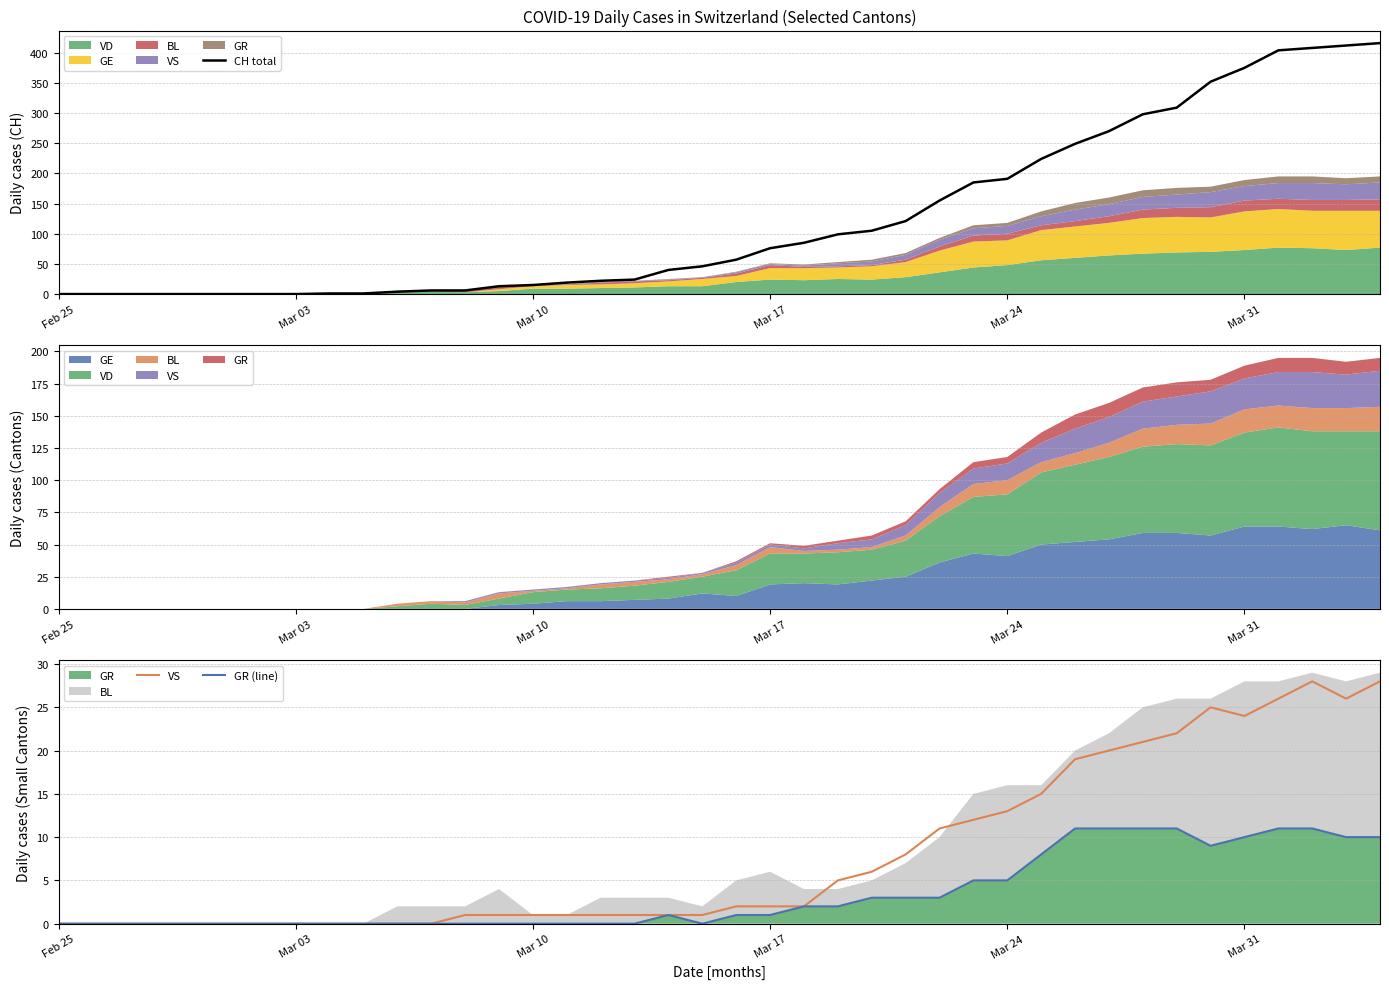

True or false: GR (line) and CH total cross at least once.

False